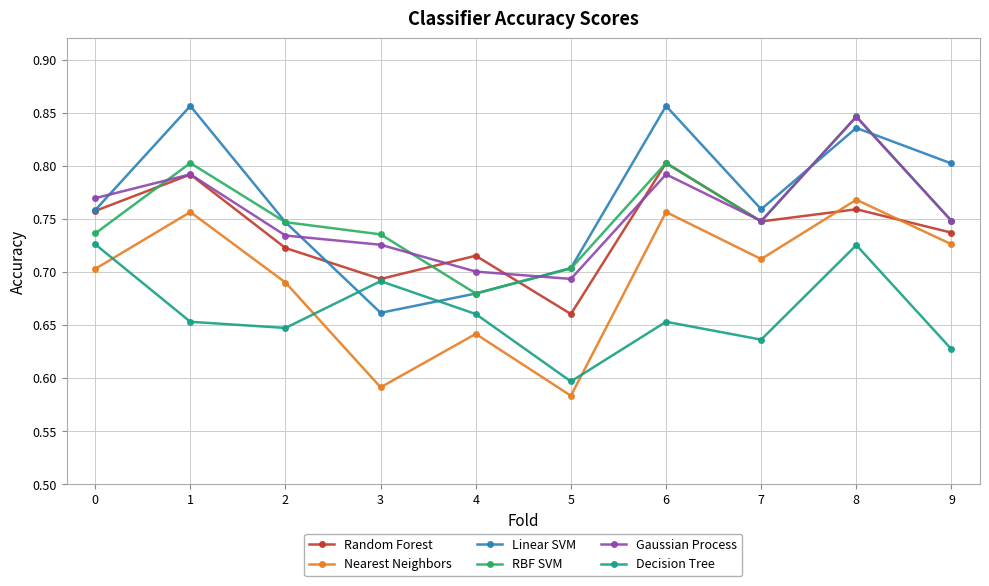

What is the sum of all Gaussian Process values?

7.5